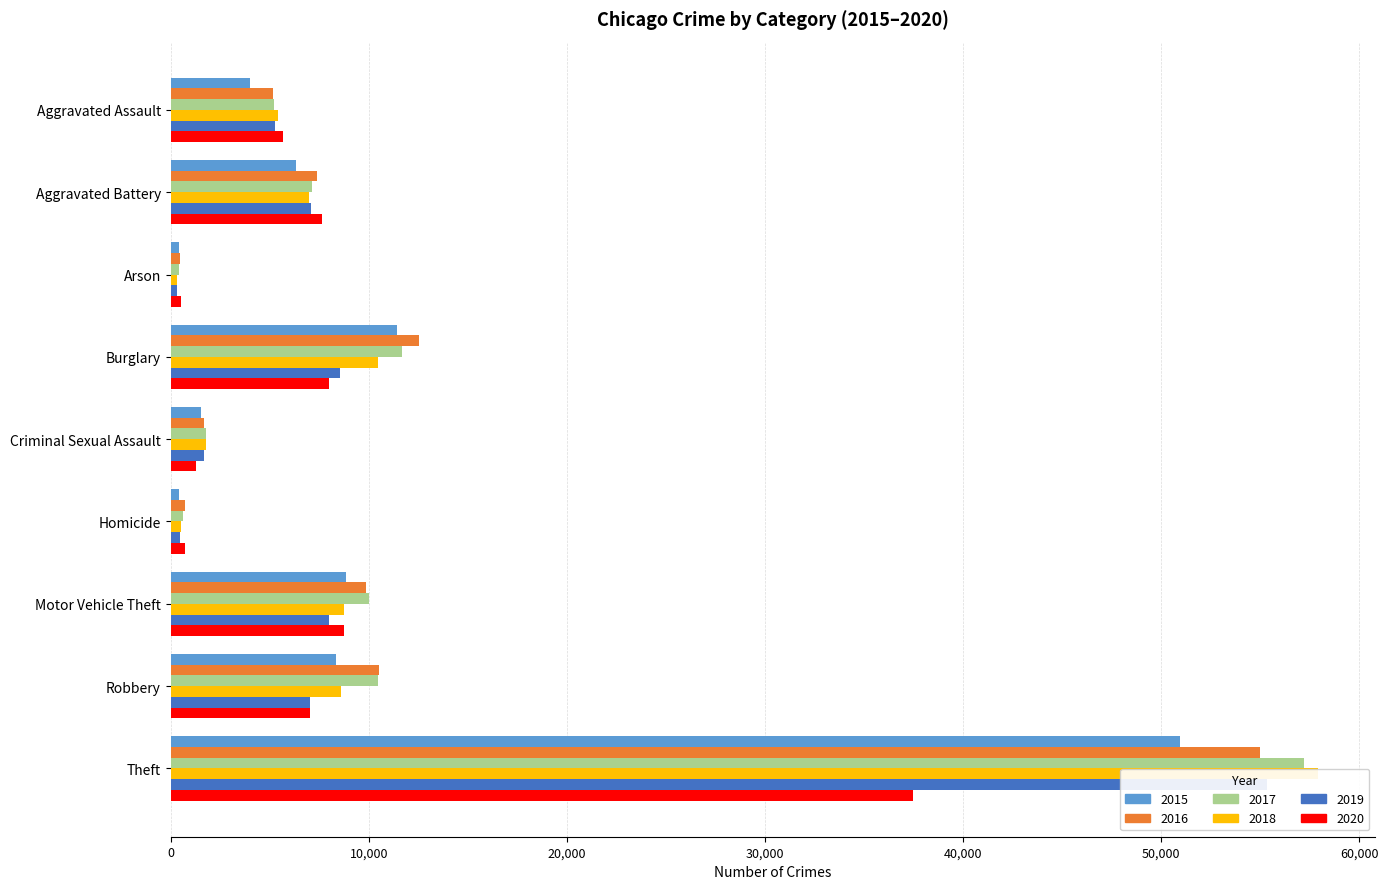

Which has a higher value, Robbery or Theft?

Theft